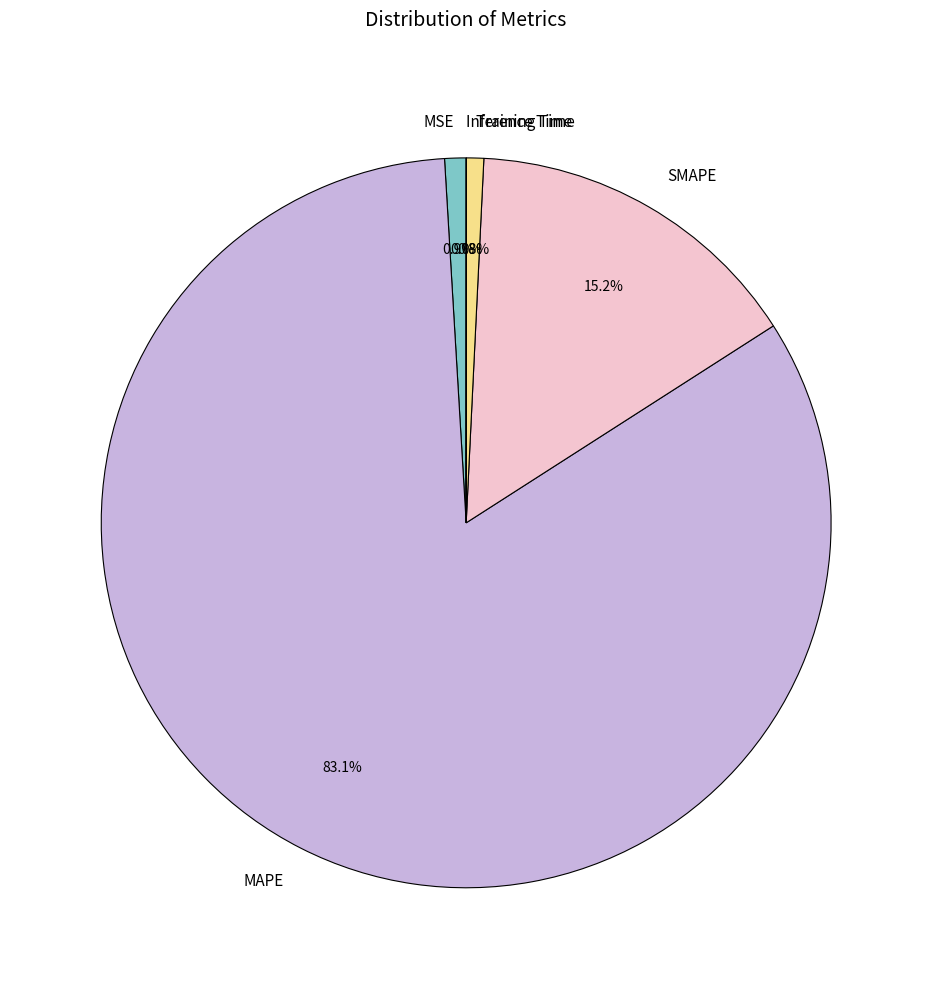

Which has a higher value, MAPE or SMAPE?

MAPE